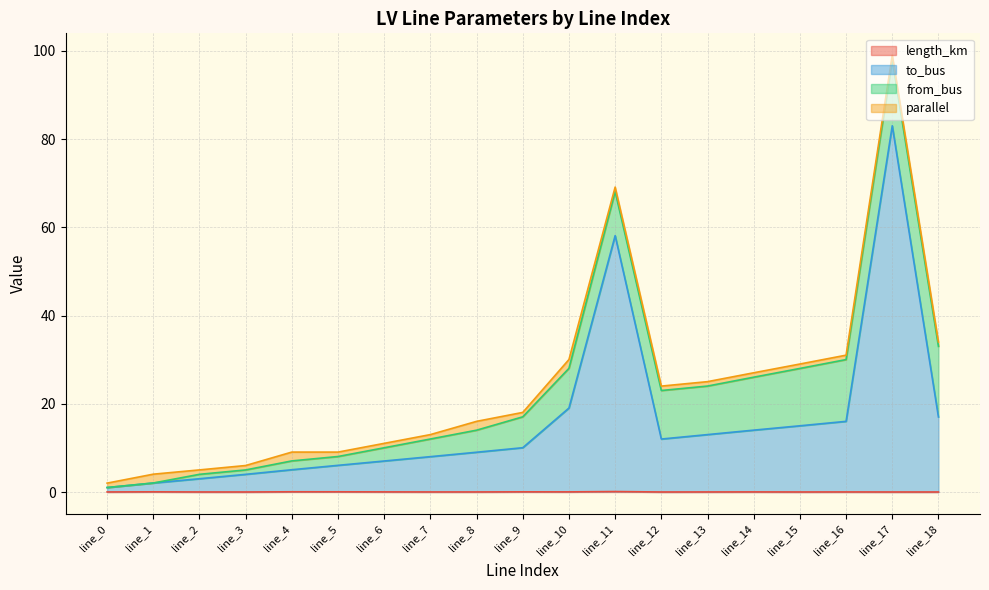

Is it true that to_bus equals 13.0 at line_13?

True